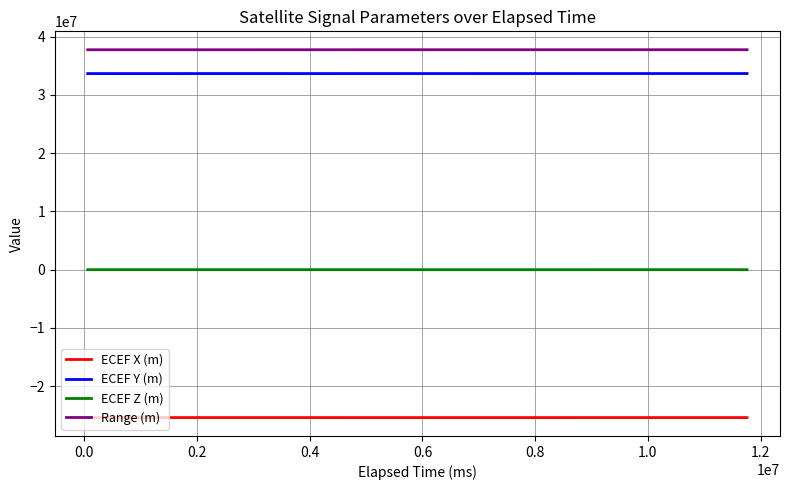

Rank the series by their maximum value, from lowest to highest.

ECEF X (m), ECEF Z (m), ECEF Y (m), Range (m)